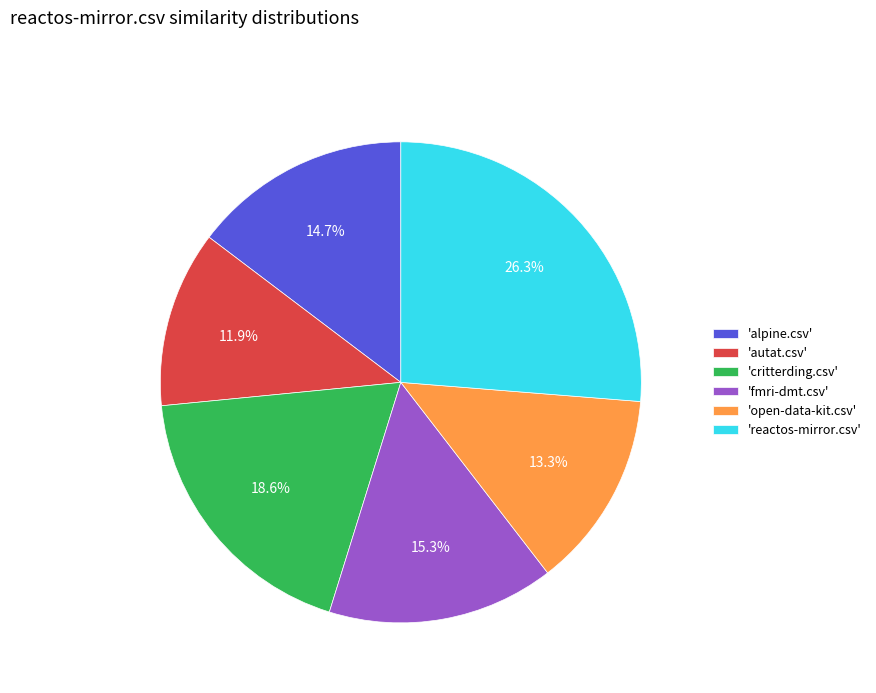

What is the largest slice in the pie chart?

'reactos-mirror.csv'